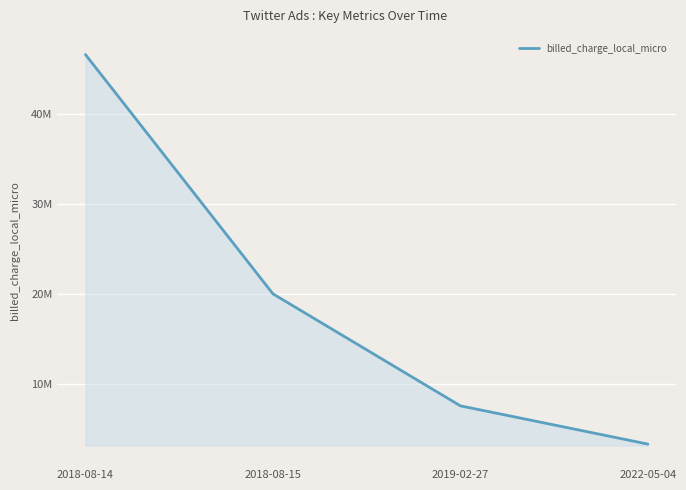

What is the label of the 2nd point from the left?

2018-08-15